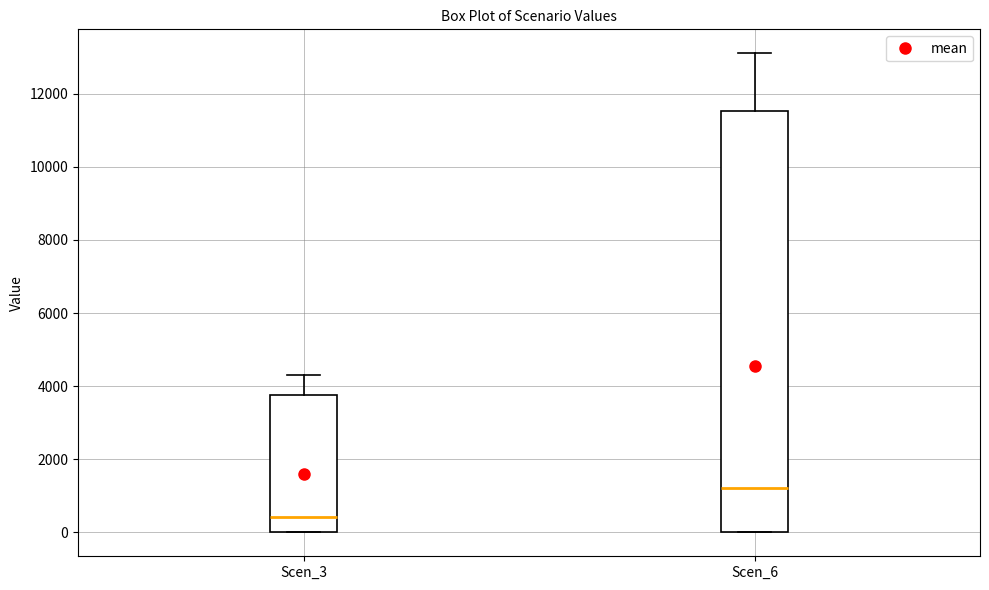

Where is the upper edge of the box for Scen_3 on the y-axis? The values are not printed on the chart, so give them approximately, as read against the axis.

3800